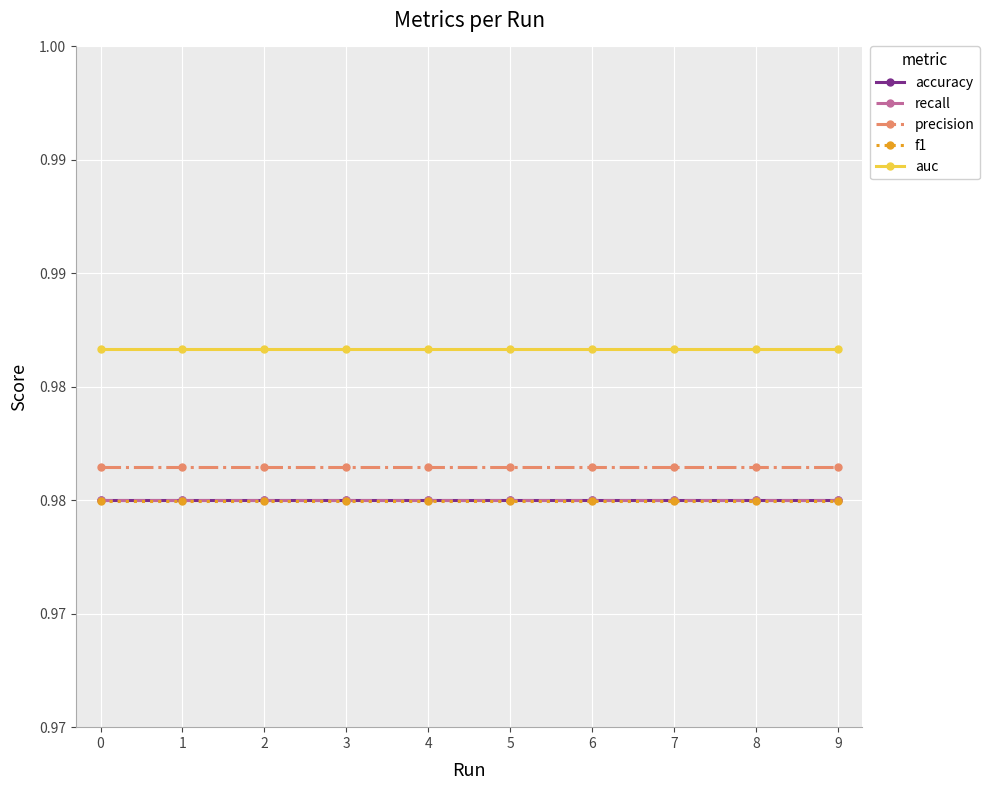

What is the value of the auc point at the 4th from the left?

1.0